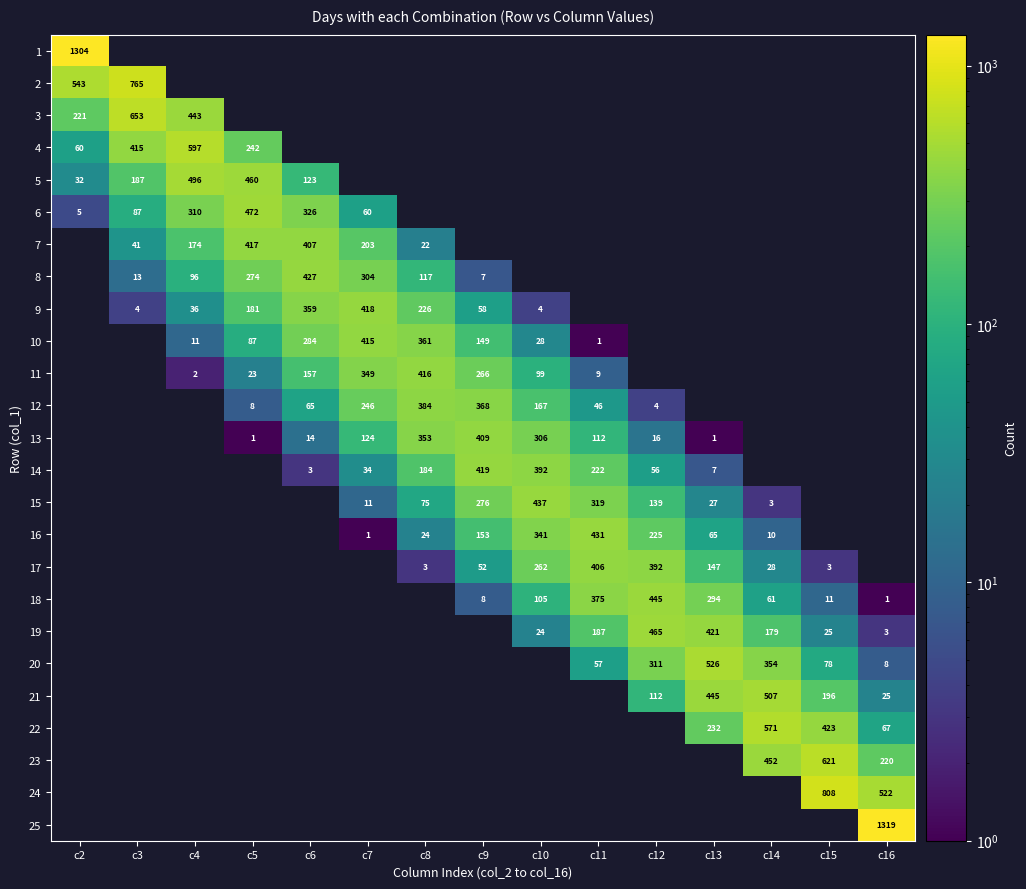

Is it true that 4 equals 40 at c2?

False